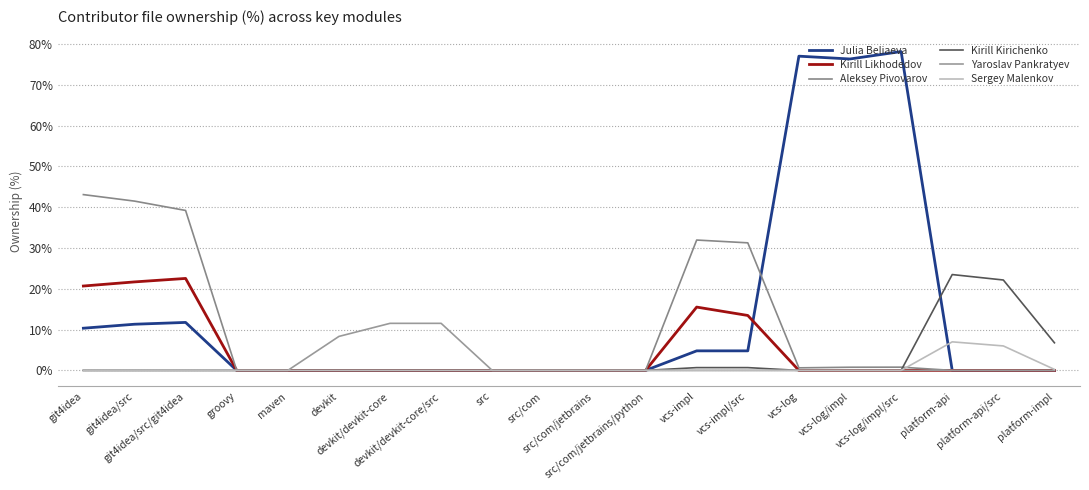

What is the label of the 1st point from the left?

git4idea